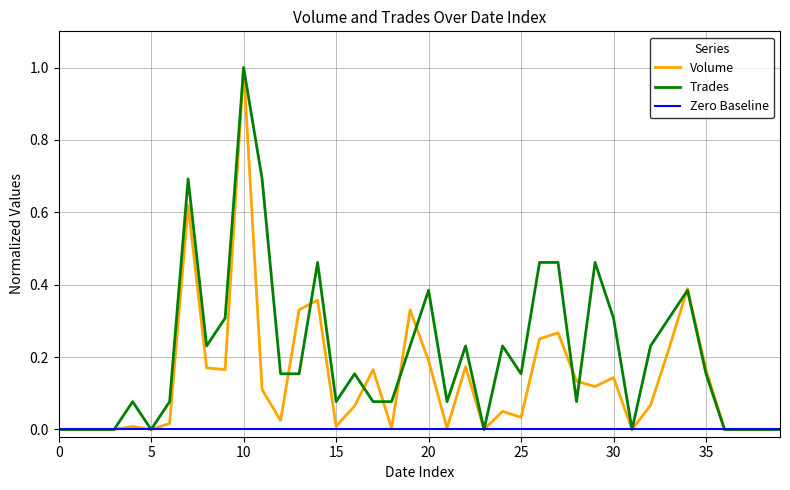

What are all the series names shown in the legend?

Volume, Trades, Zero Baseline